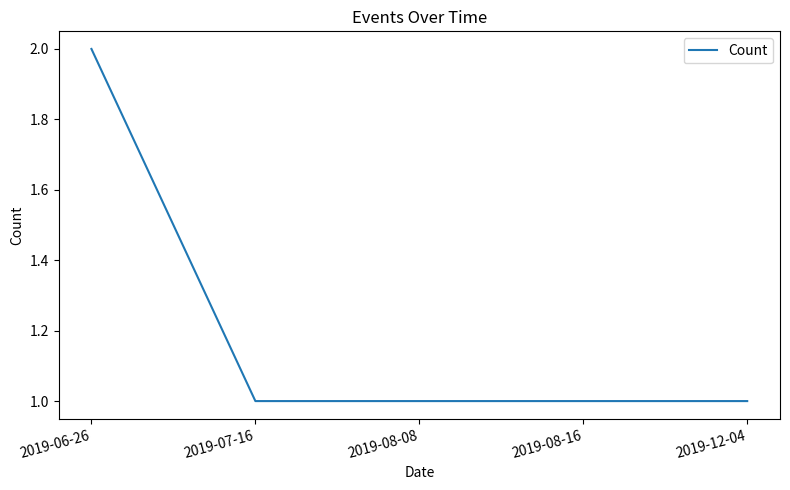

What is the ratio of the value at 2019-06-26 to the value at 2019-08-08?

2.0